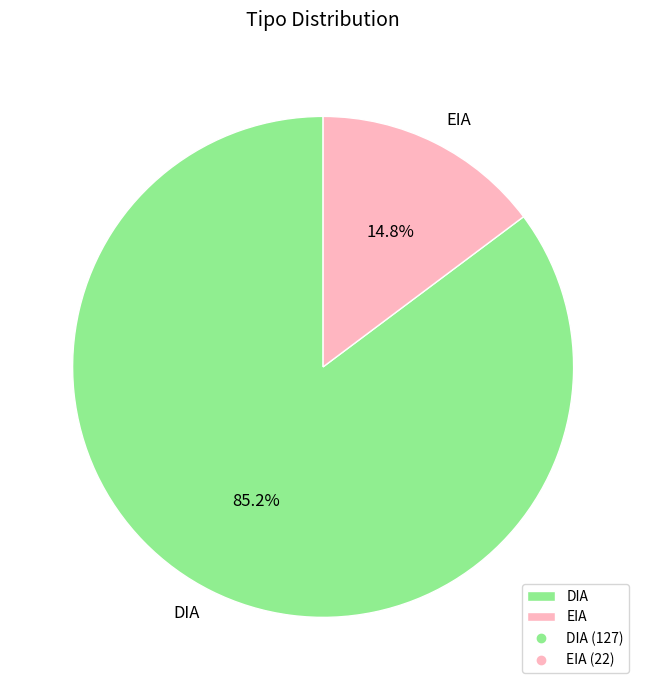

Is the sum of EIA and DIA greater than half?

Yes